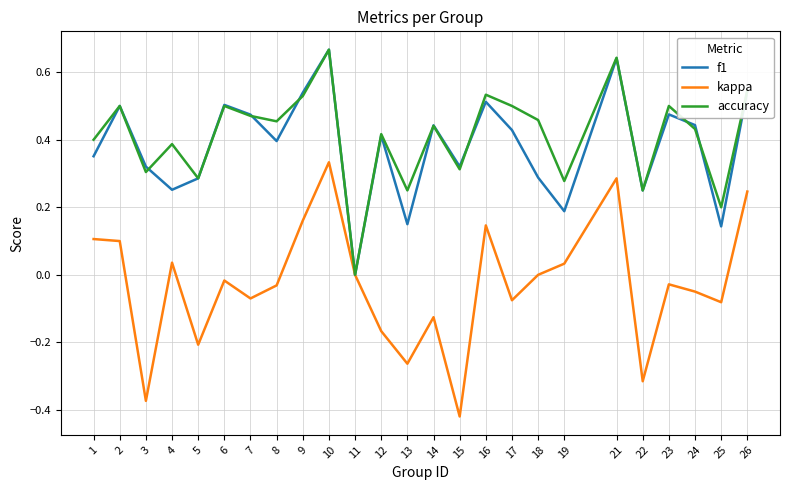

True or false: accuracy and f1 cross at least once.

True